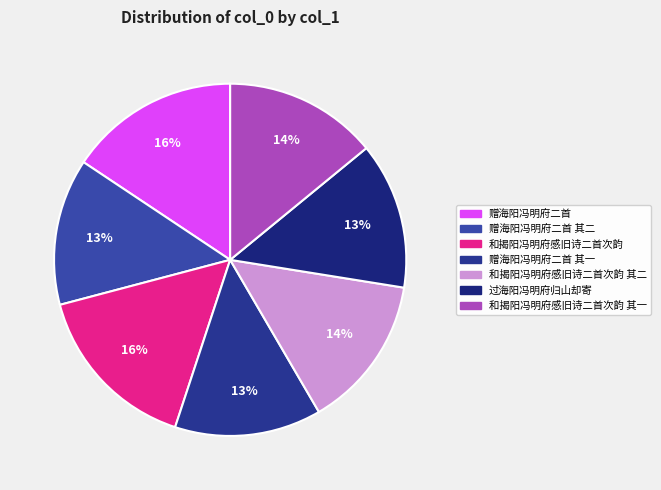

How many slices are in this pie chart?

7